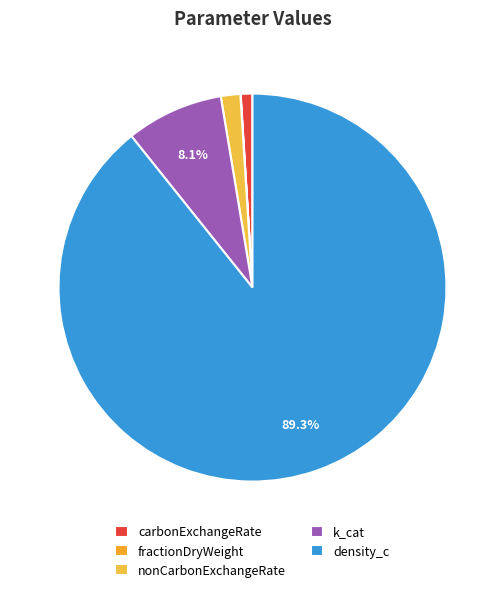

How many slices are in this pie chart?

5